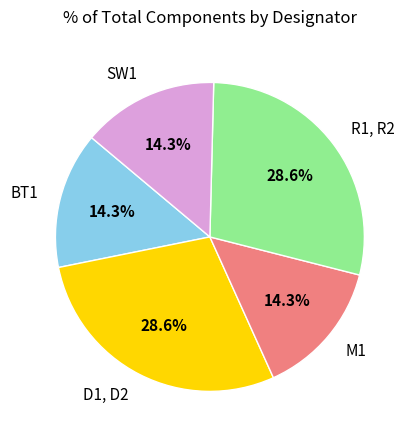

Is the sum of R1, R2 and BT1 greater than half?

No